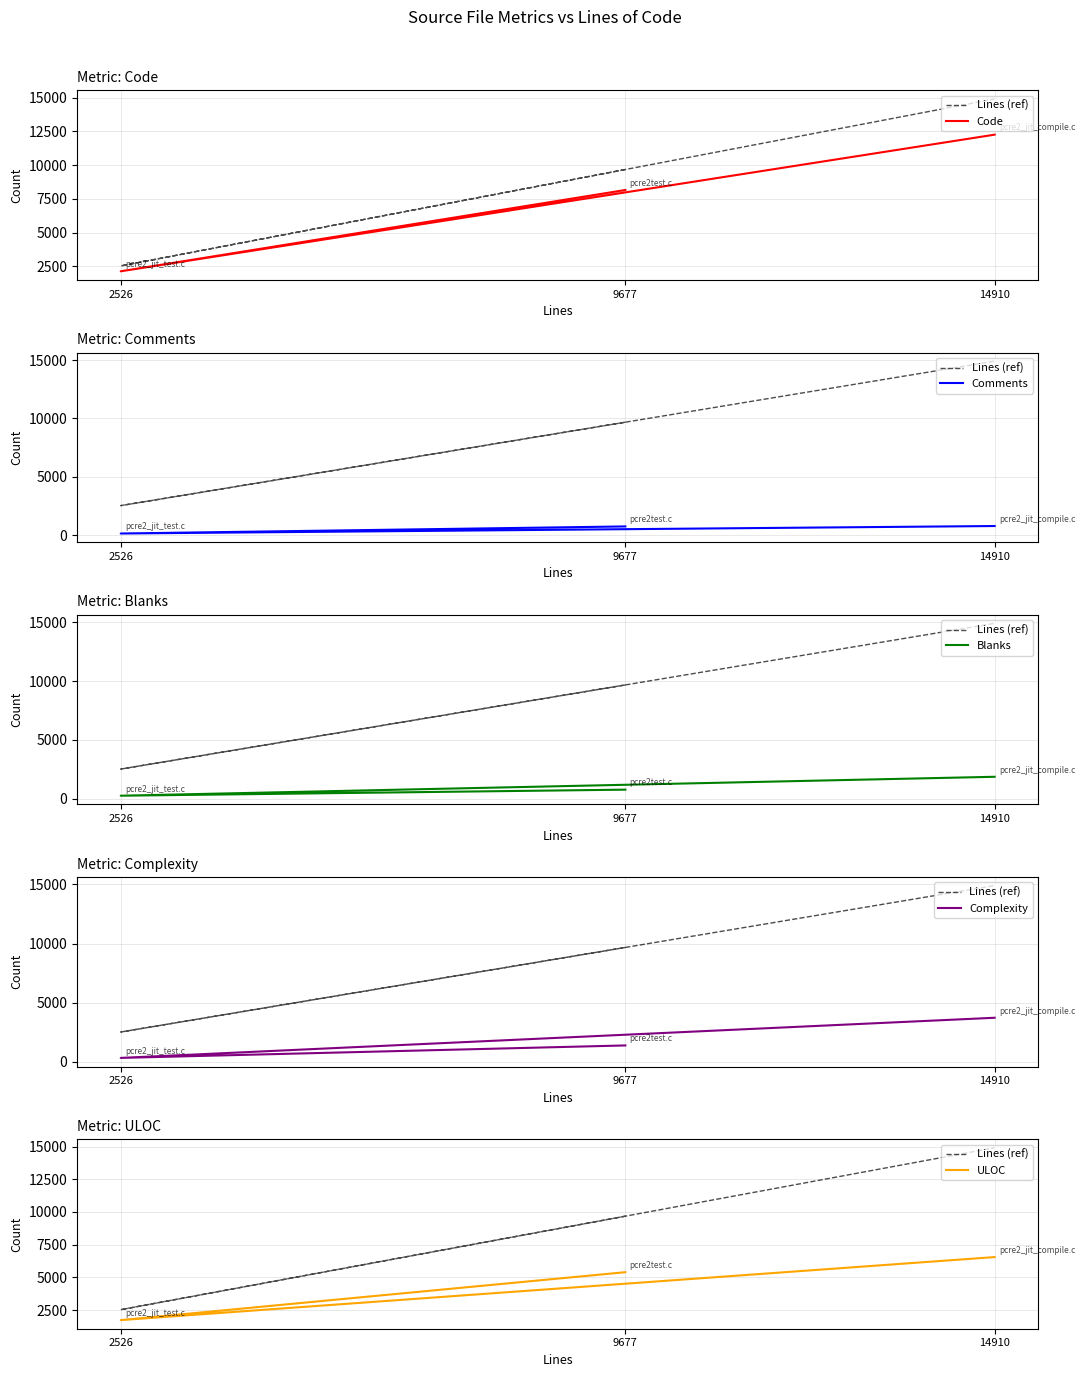

List the series in order of their peak value, lowest first.

Comments, Blanks, Complexity, ULOC, Code, Lines (ref)